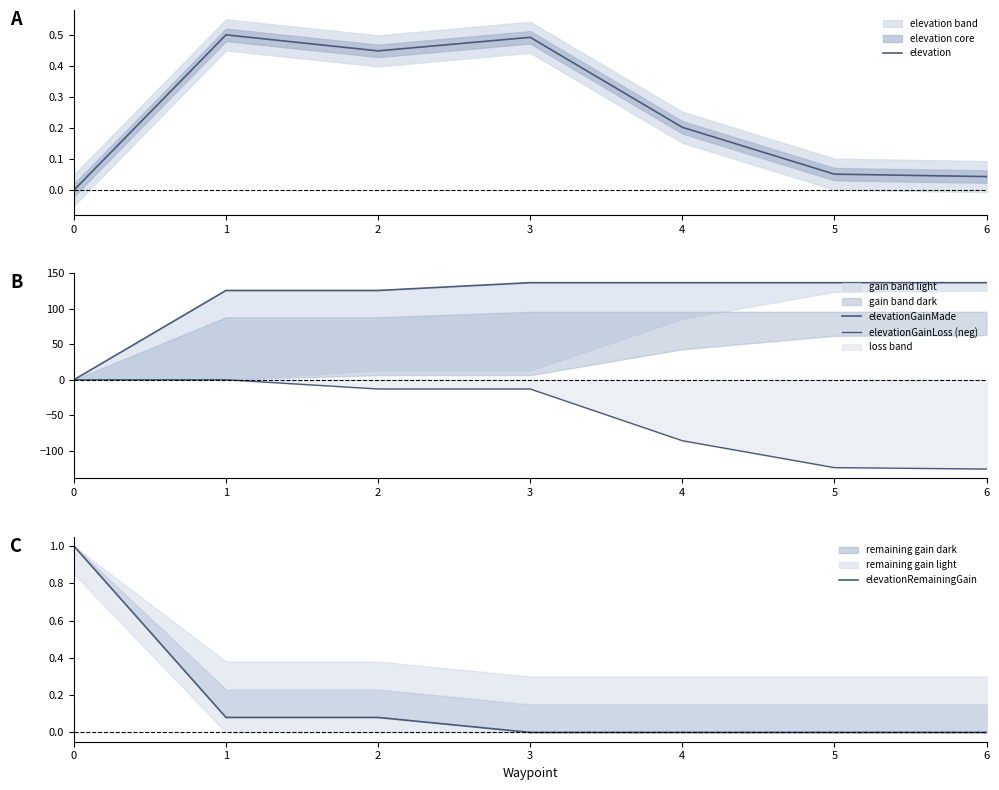

The value of elevationGainMade at 0 is -68.4. True or false?

False